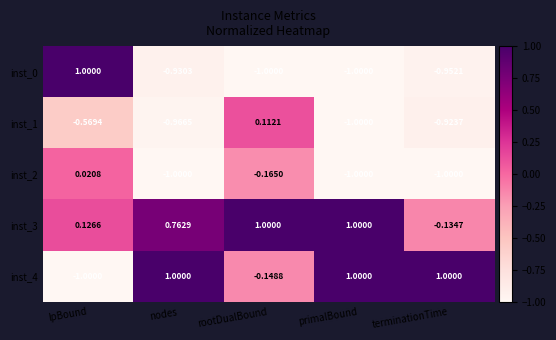

At which label is inst_4 closest to 0?

rootDualBound